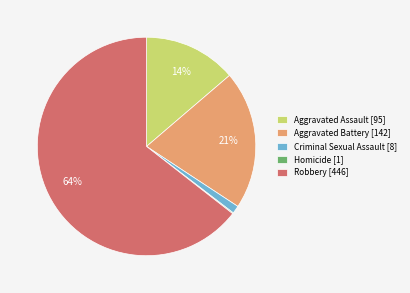

Is there any slice that represents more than half of the pie?

Yes